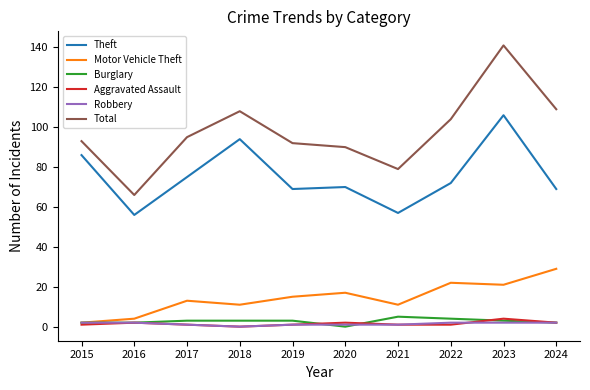

Which series has the widest spread of values?

Total